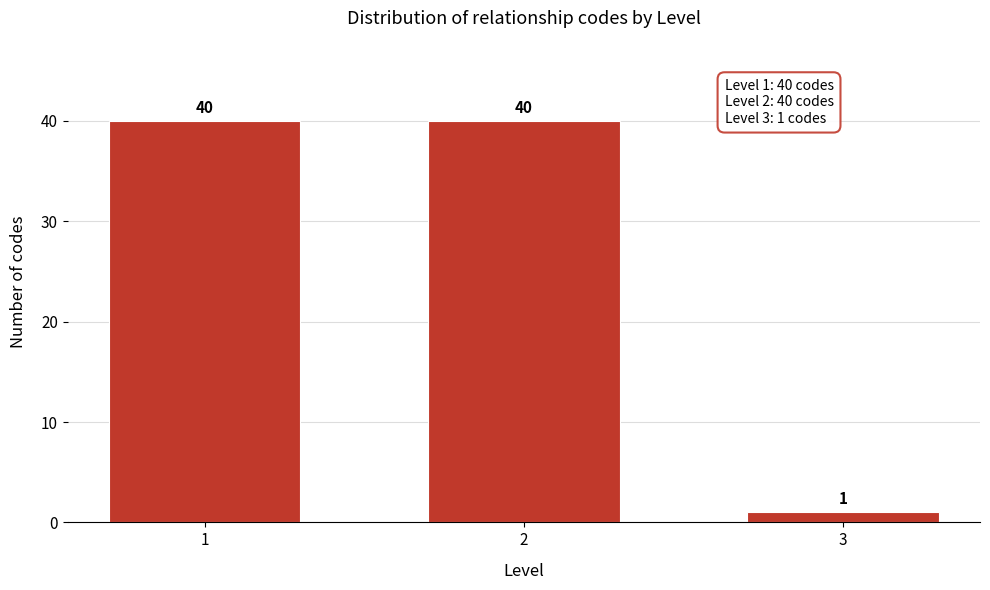

Reading left to right, list all the values displayed in this chart.

1=40	2=40	3=1